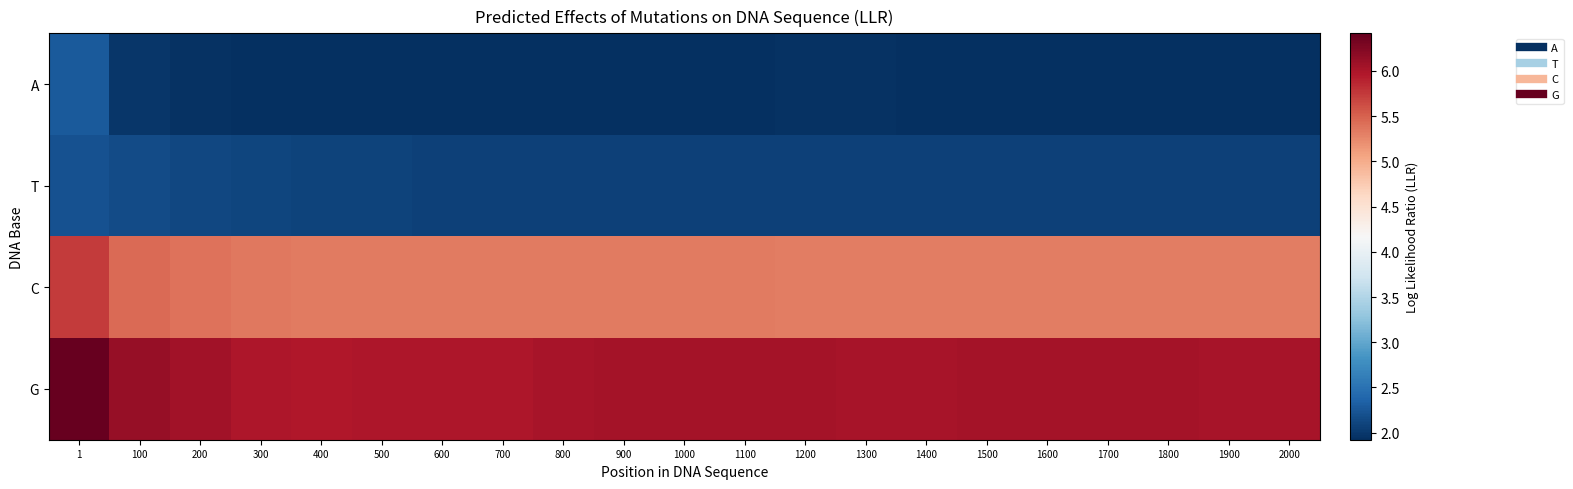

List the series in order of their peak value, highest first.

G, C, A, T